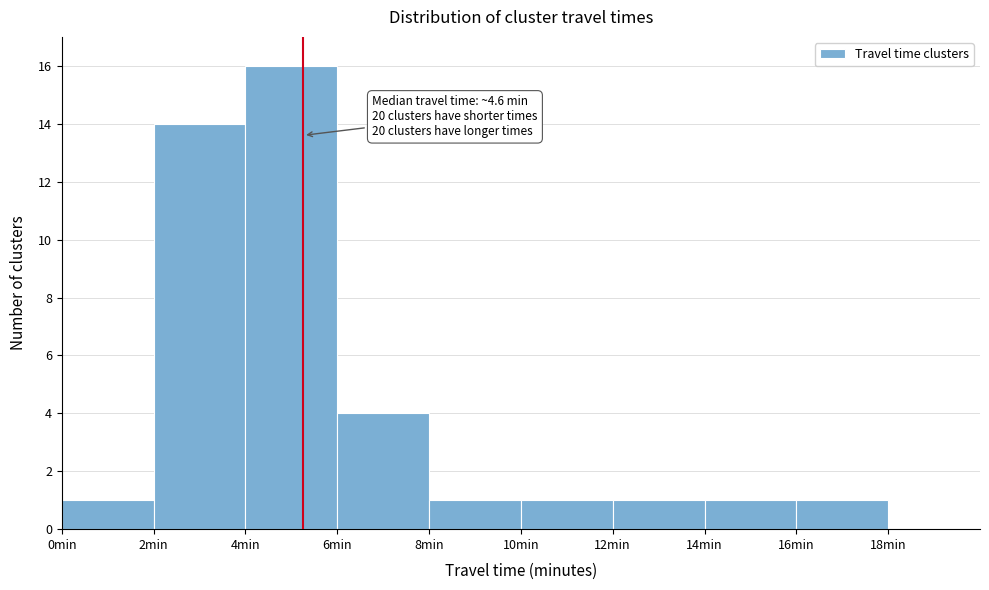

Over which range of the x-axis is the bar tallest?

4 to 6